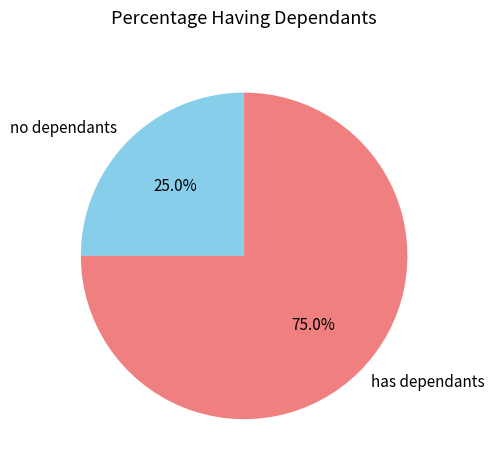

How many slices are in this pie chart?

2